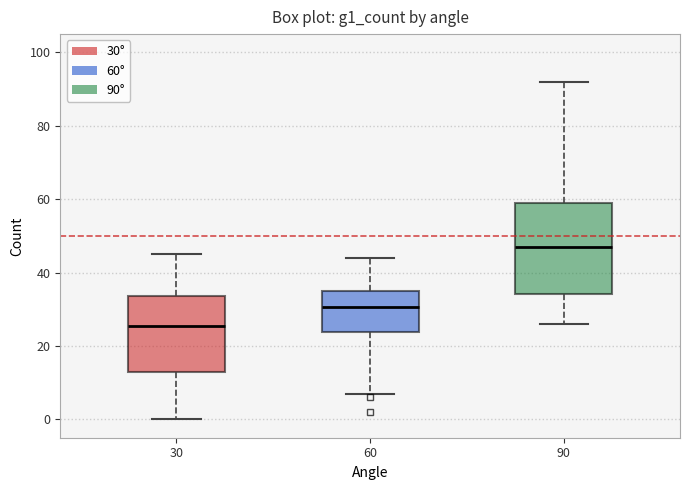

Reading left to right, read every box against the y-axis: the position of its median line, the range the box covers, and the ends of its whiskers. The values are not printed on the chart, so give them approximately, as read against the axis.

30: median 26, box 14 to 34, whiskers 0 to 46
60: median 30, box 24 to 36, whiskers 8 to 44
90: median 48, box 34 to 60, whiskers 26 to 92